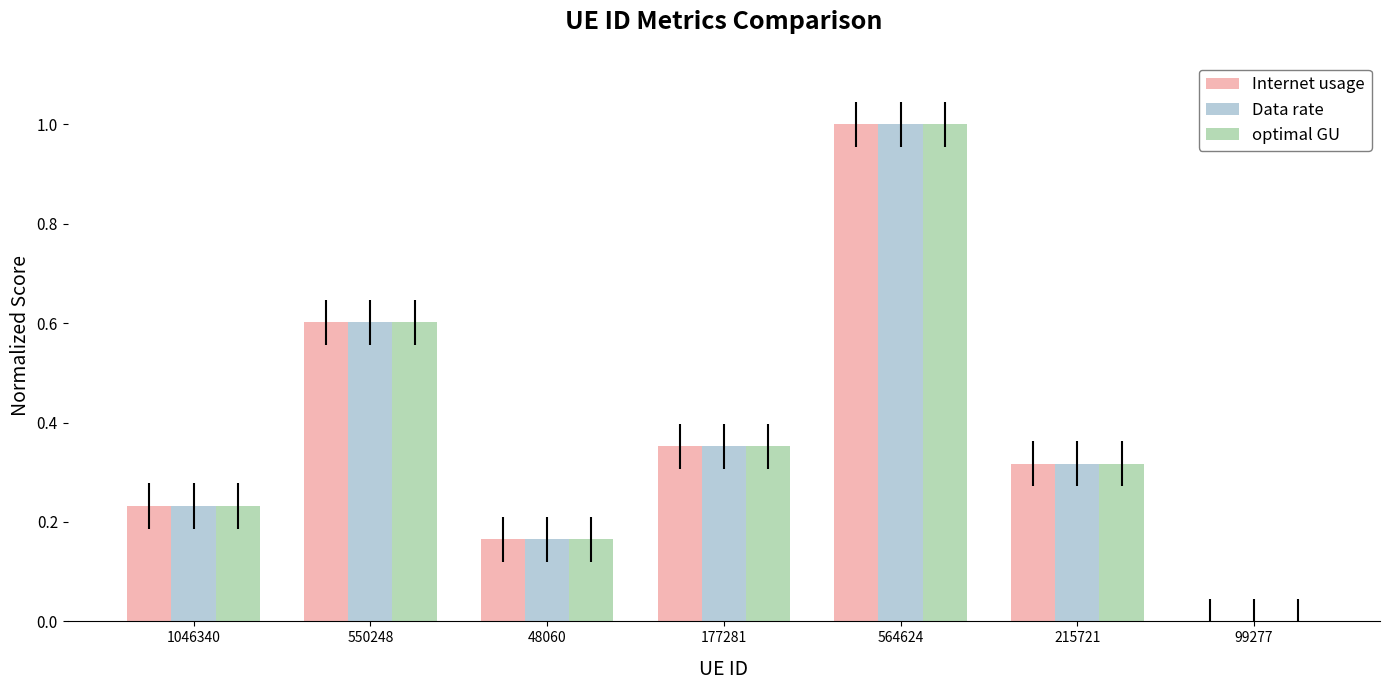

The value of Internet usage at 177281 is 0.5. True or false?

False